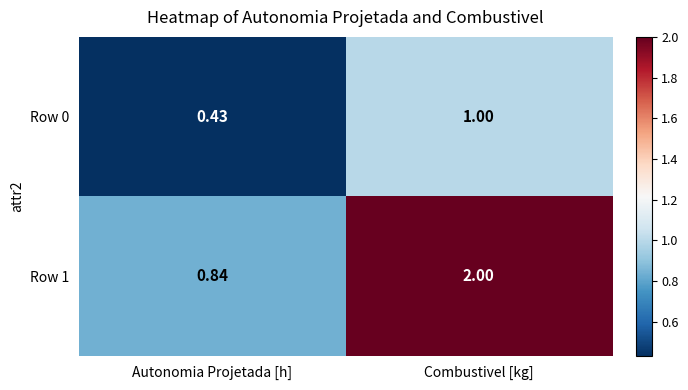

Is the value of Row 0 at Autonomia Projetada [h] greater than the value of Row 1 at Combustivel [kg]?

No